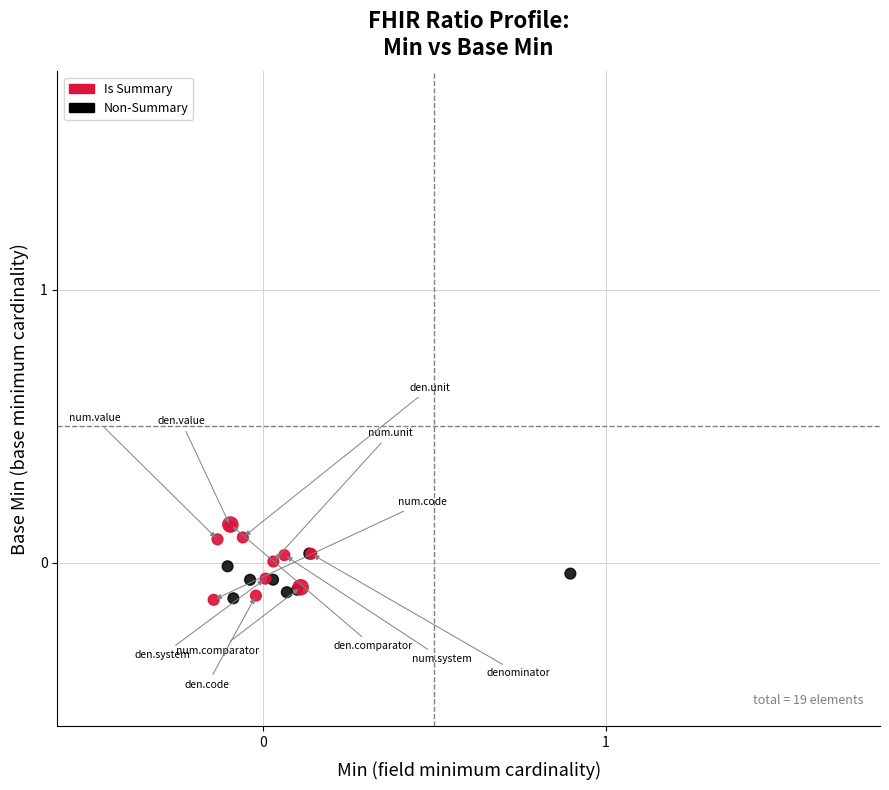

Which series reaches the maximum Y coordinate?

Is Summary